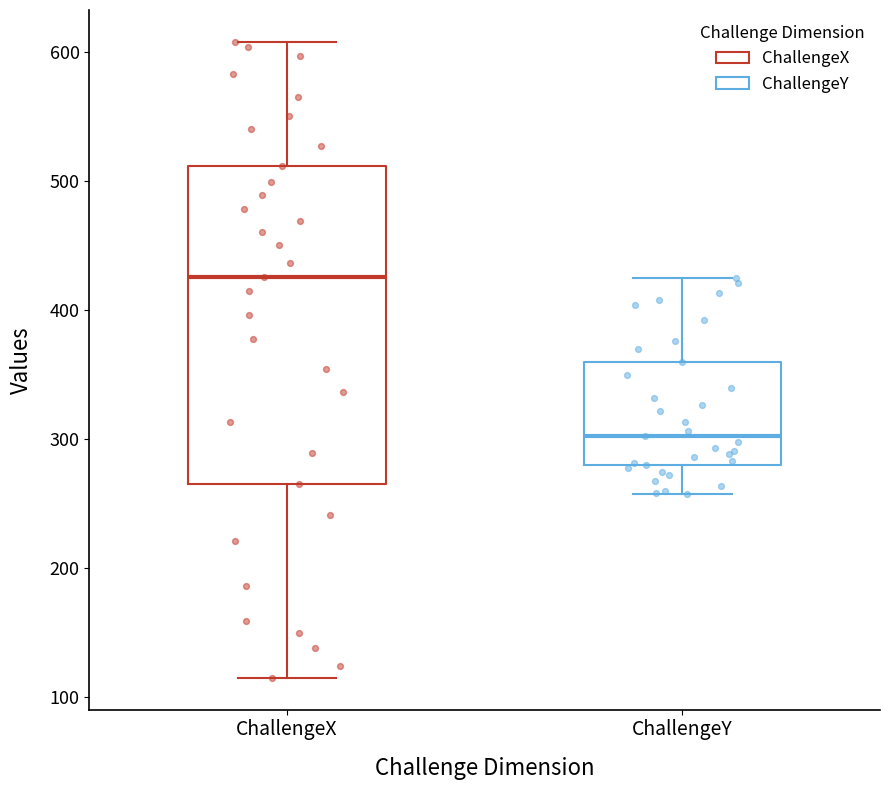

Reading left to right, transcribe this box plot: for each box, give where its median line is, the range the box spans, and where its two whiskers end, as read against the y-axis. The values are not printed on the chart, so give them approximately, as read against the axis.

ChallengeX: median 430, box 260 to 510, whiskers 110 to 610
ChallengeY: median 300, box 280 to 360, whiskers 260 to 420